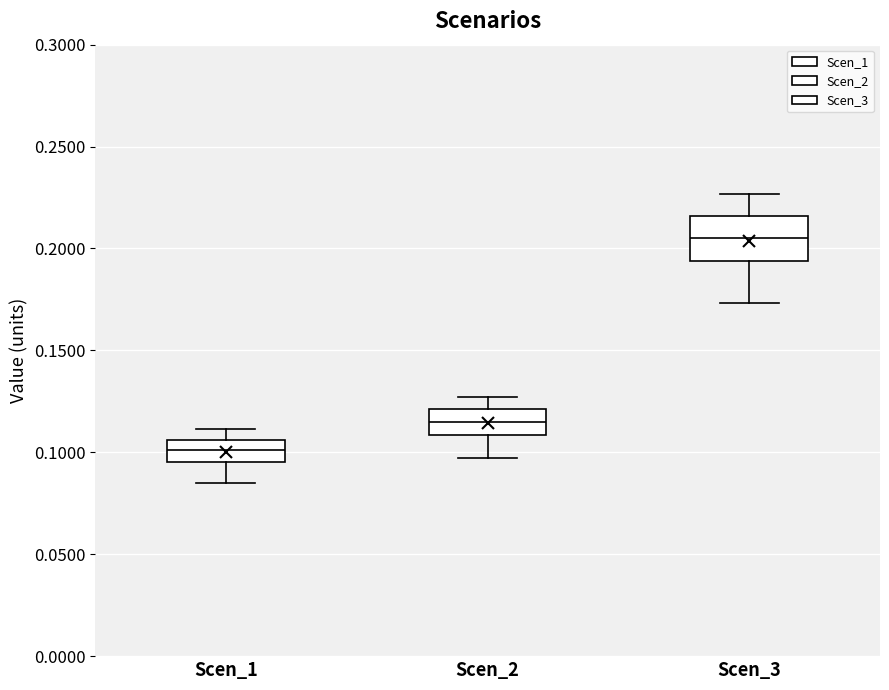

Where does the lower whisker of the box for Scen_1 end on the y-axis? The values are not printed on the chart, so give them approximately, as read against the axis.

0.085